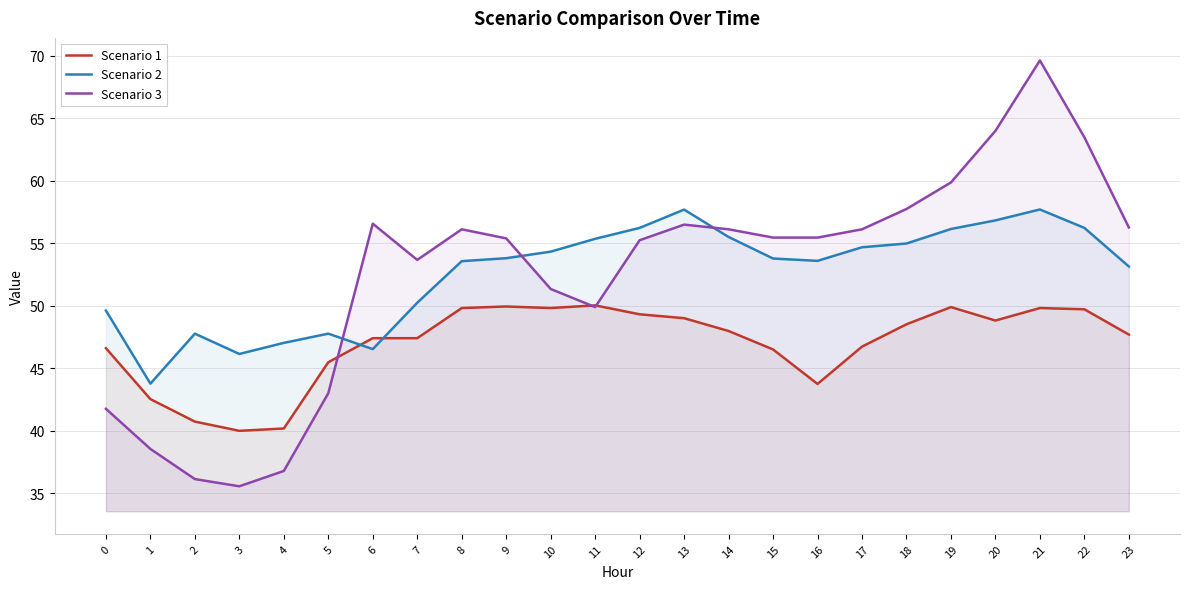

True or false: Scenario 3 has a value of 84.1 at 7.

False